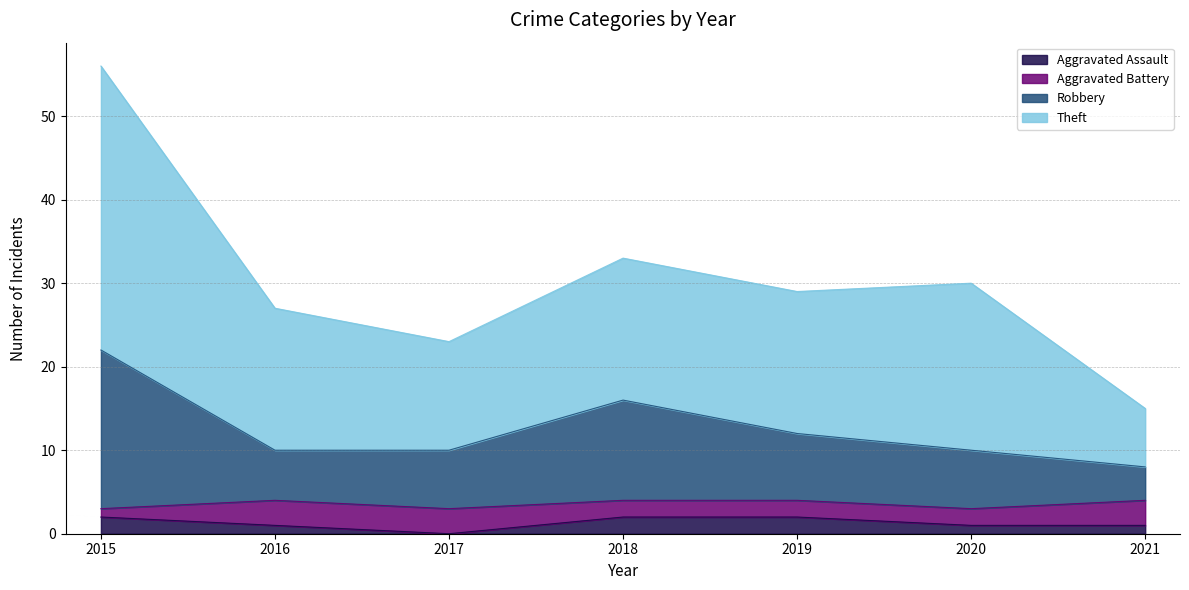

At which label does Theft first exceed 29?

2015